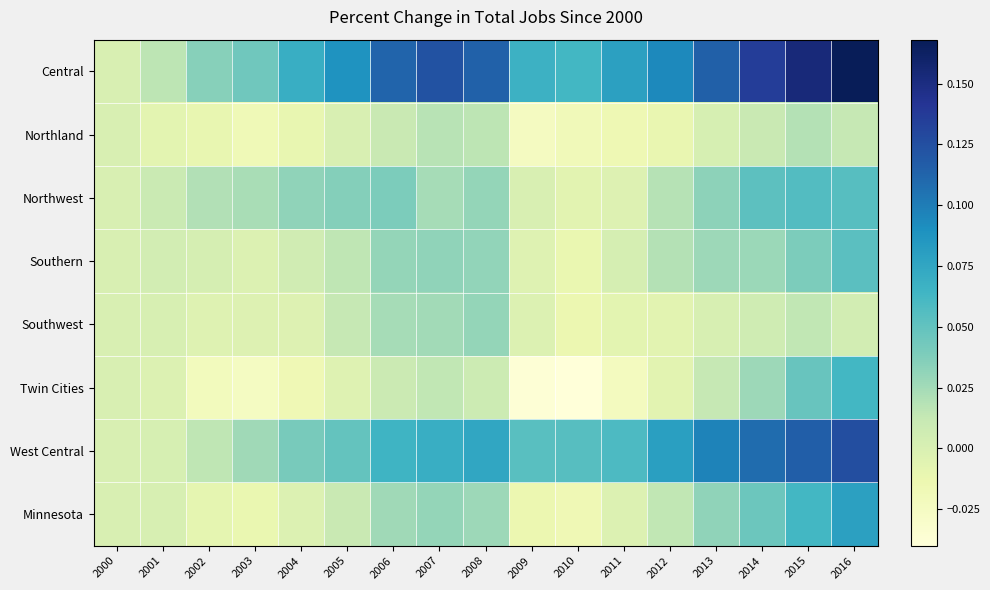

What is the difference between the highest and lowest values at 2011?

0.1